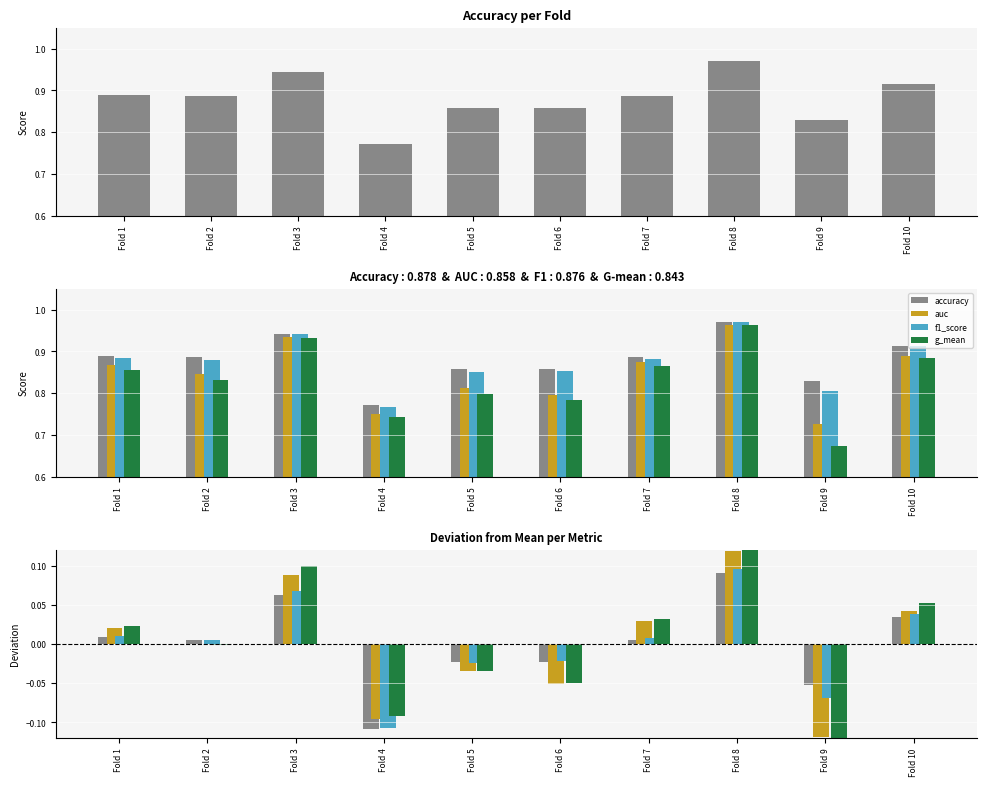

Reading left to right, what are all the values shown in this chart?

accuracy: Fold 1=0.0	Fold 2=0.0	Fold 3=0.1	Fold 4=-0.1	Fold 5=-0.0	Fold 6=-0.0	Fold 7=0.0	Fold 8=0.1	Fold 9=-0.1	Fold 10=0.0
auc: Fold 1=0.0	Fold 2=0.0	Fold 3=0.1	Fold 4=-0.1	Fold 5=-0.0	Fold 6=-0.1	Fold 7=0.0	Fold 8=0.1	Fold 9=-0.1	Fold 10=0.0
f1_score: Fold 1=0.0	Fold 2=0.0	Fold 3=0.1	Fold 4=-0.1	Fold 5=-0.0	Fold 6=-0.0	Fold 7=0.0	Fold 8=0.1	Fold 9=-0.1	Fold 10=0.0
g_mean: Fold 1=0.0	Fold 2=-0.0	Fold 3=0.1	Fold 4=-0.1	Fold 5=-0.0	Fold 6=-0.0	Fold 7=0.0	Fold 8=0.1	Fold 9=-0.2	Fold 10=0.1